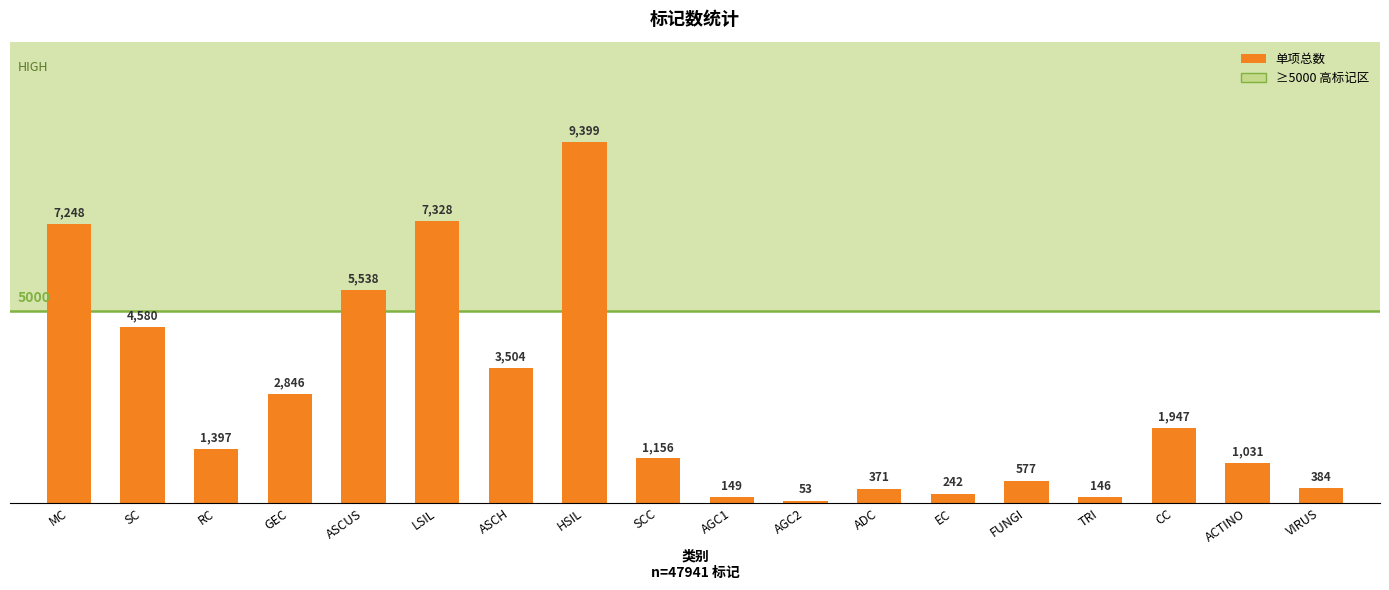

Rank the categories by value from lowest to highest.

AGC2, TRI, AGC1, EC, ADC, VIRUS, FUNGI, ACTINO, SCC, RC, CC, GEC, ASCH, SC, ASCUS, MC, LSIL, HSIL